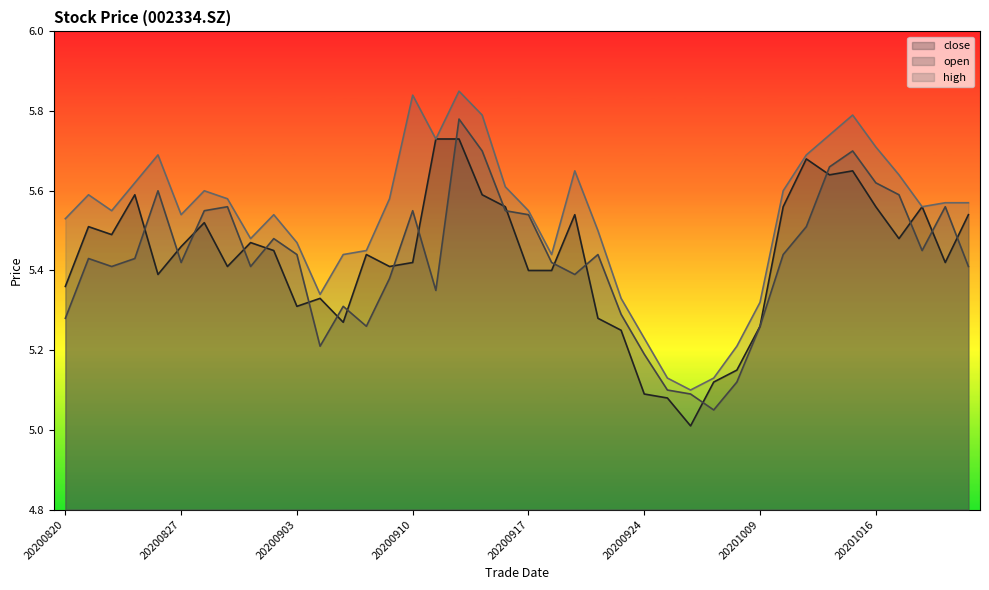

Which category has the highest value across all series?

20200914